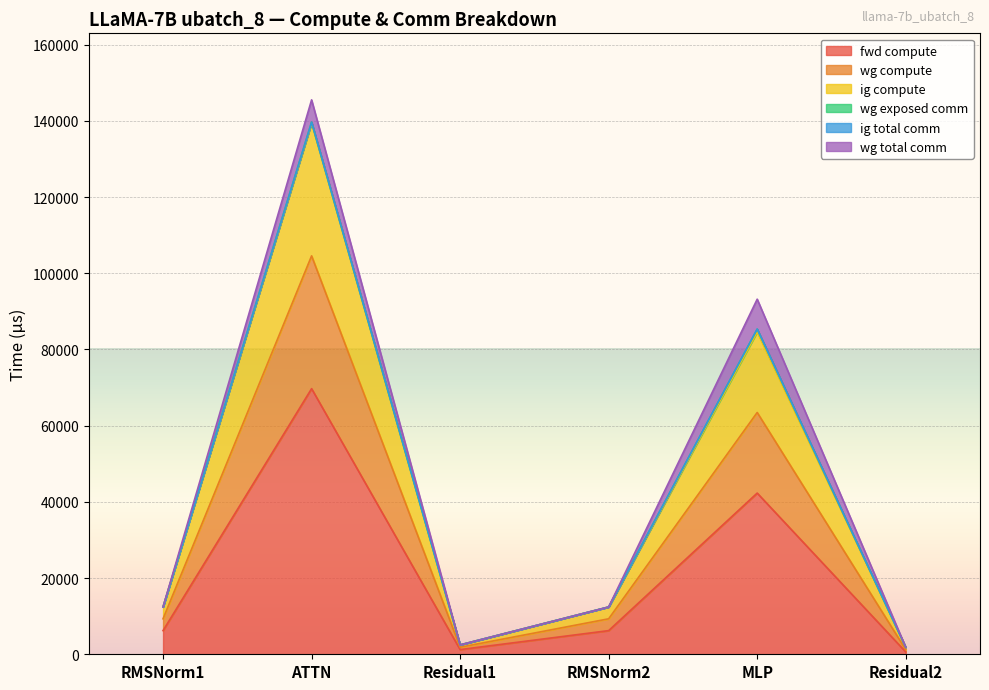

At which label does ig compute reach its minimum?

Residual2